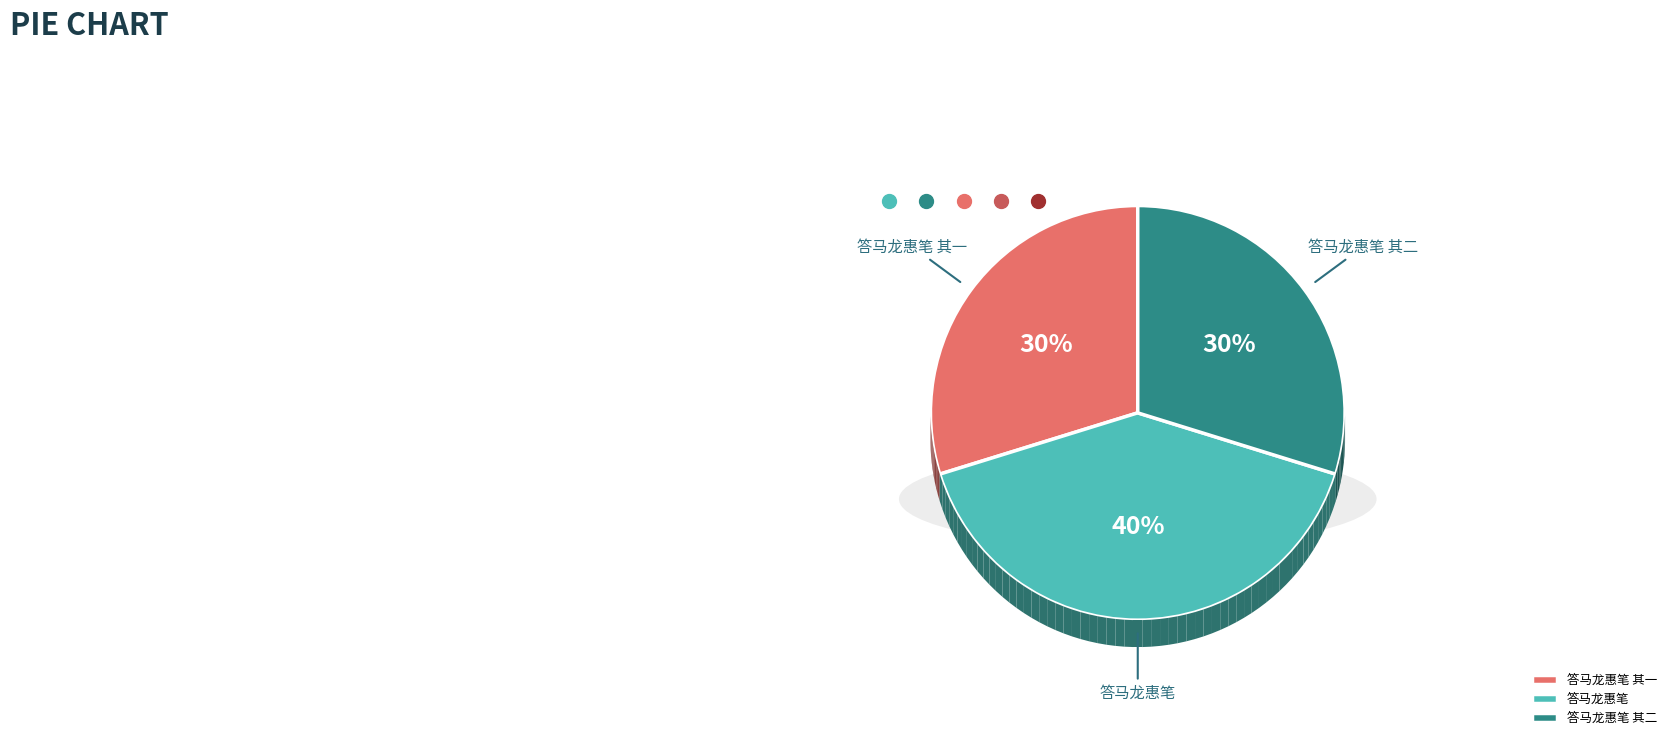

True or false: 答马龙惠笔 其一 accounts for 44% of the total.

False